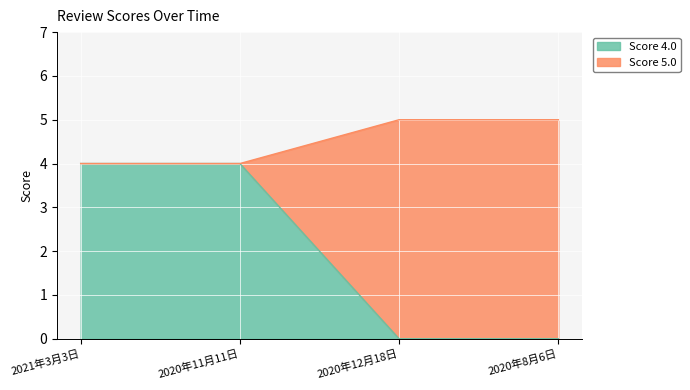

How many positive values does the Score 4.0 series have?

2